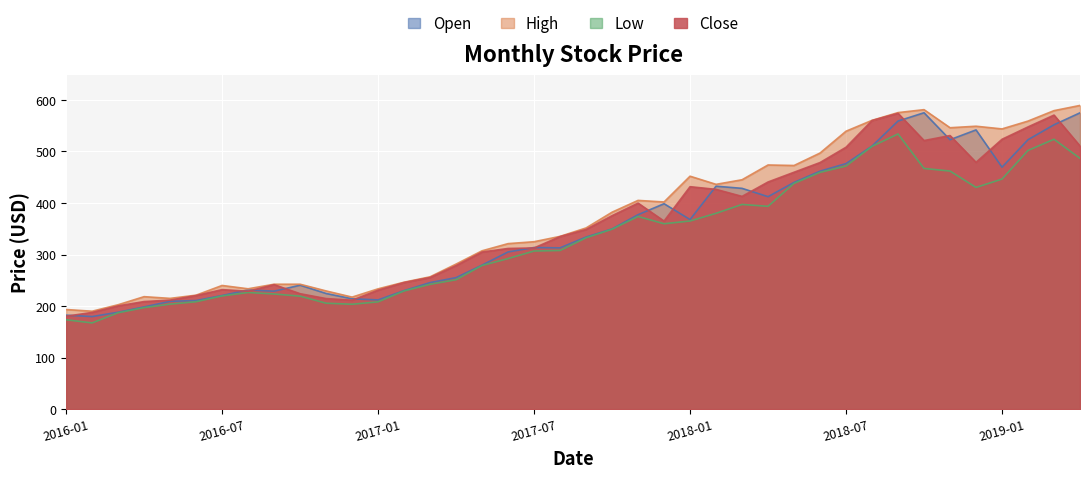

What is the average value of the Open series?

349.7